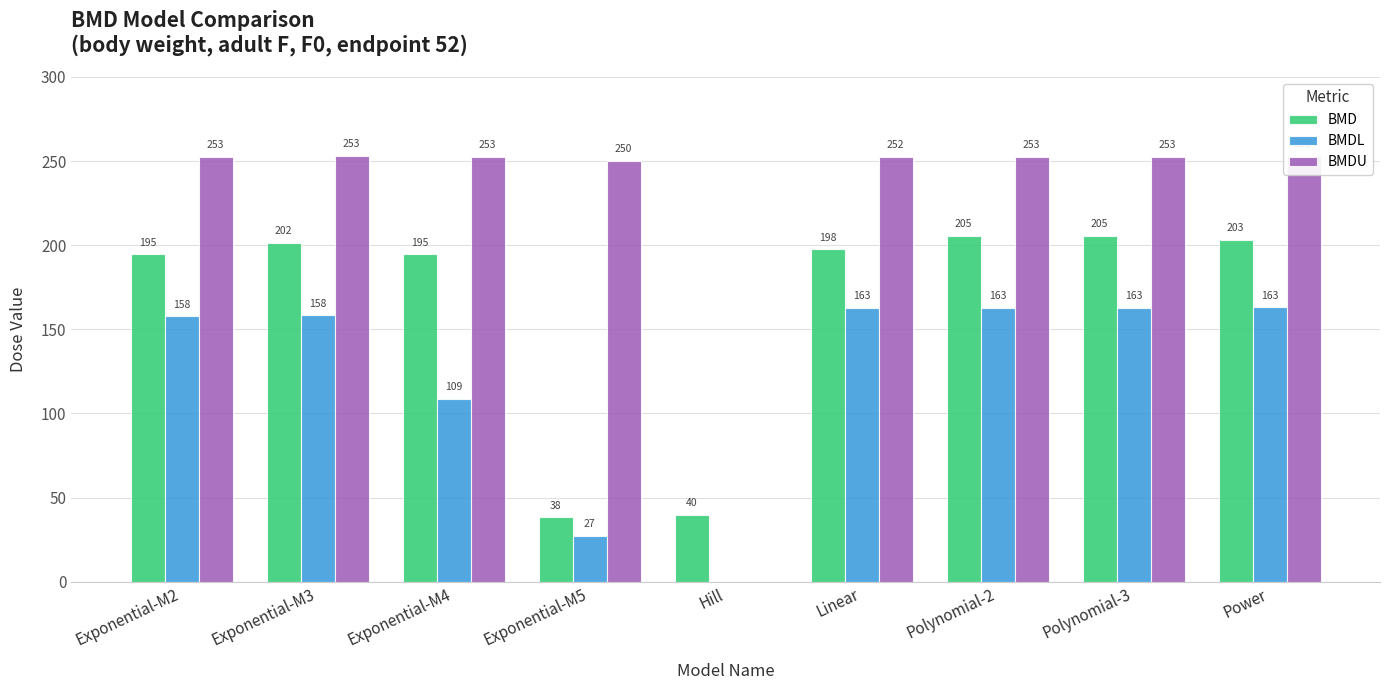

The value of BMDL at Exponential-M4 is 108.8. True or false?

True